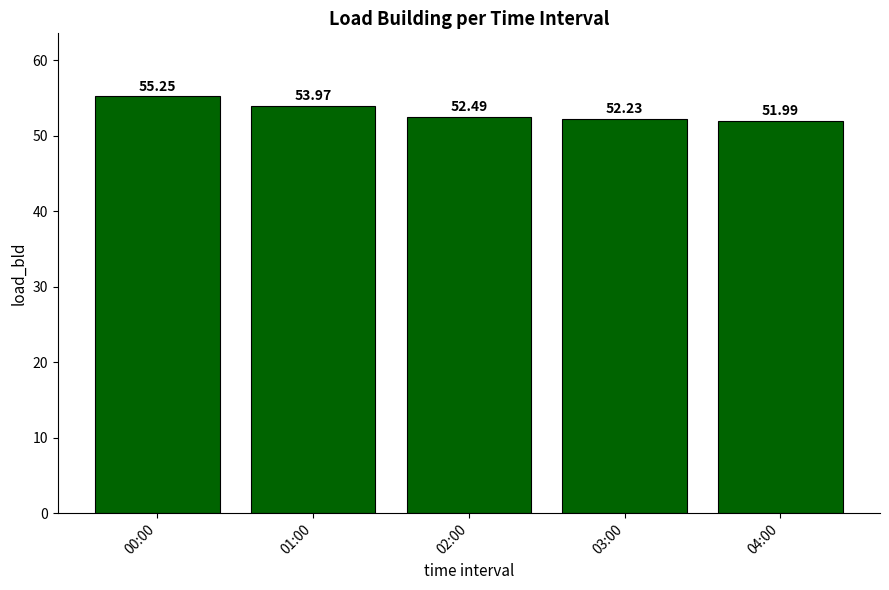

What is the label of the 2nd bar from the right?

03:00